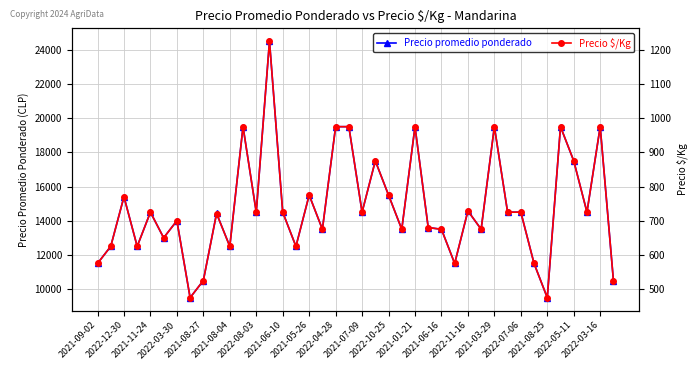

How many interior local valleys does the Precio $/Kg series have?

13